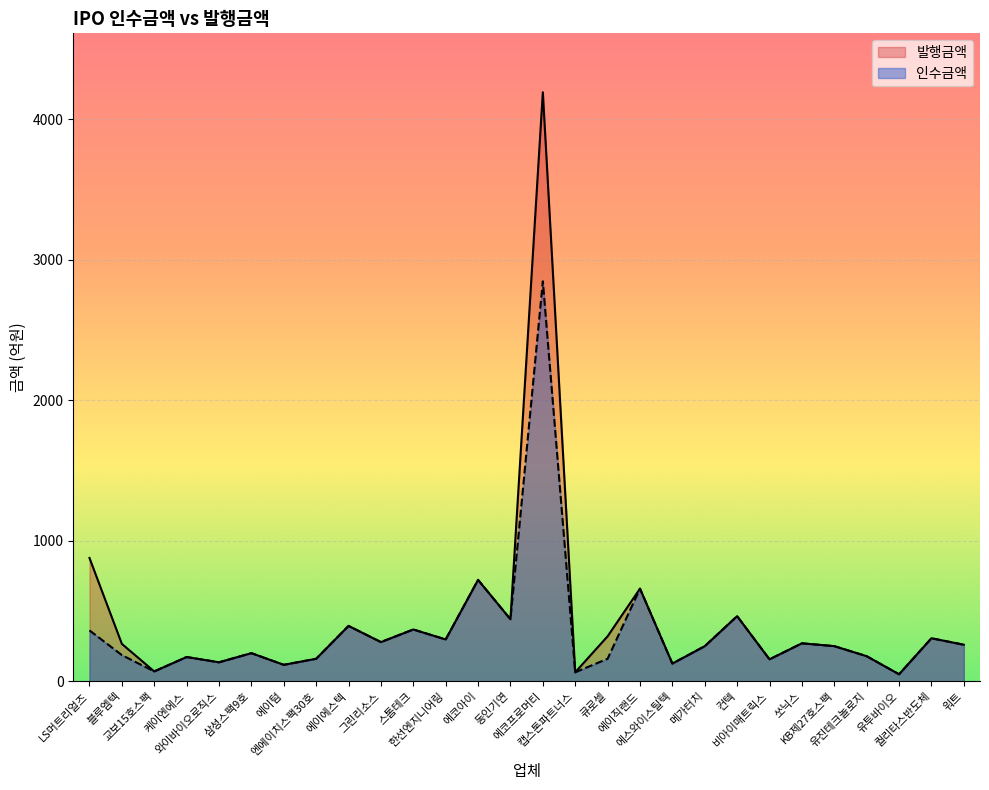

What position from the right is 에이직랜드?

11